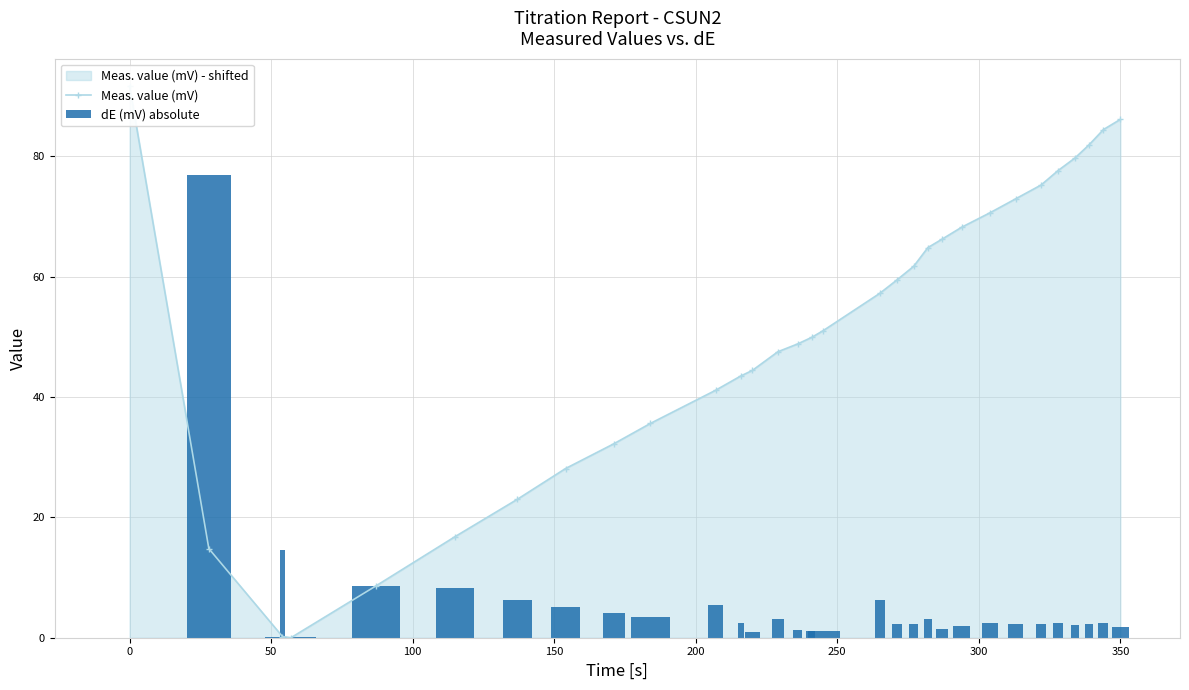

At how many categories does at least one series exceed 82?

3